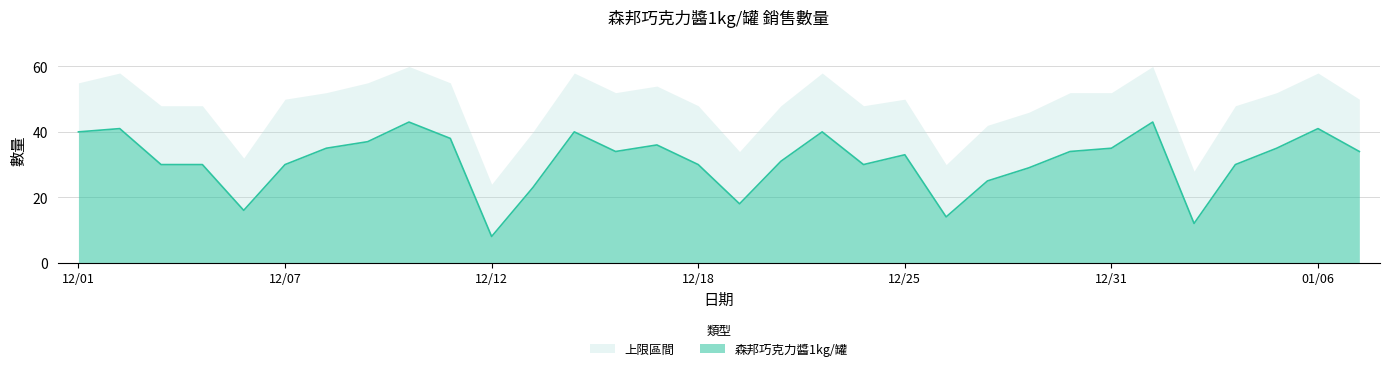

The 森邦巧克力醬1kg/罐 series shows 8 at 12/12. True or false?

True